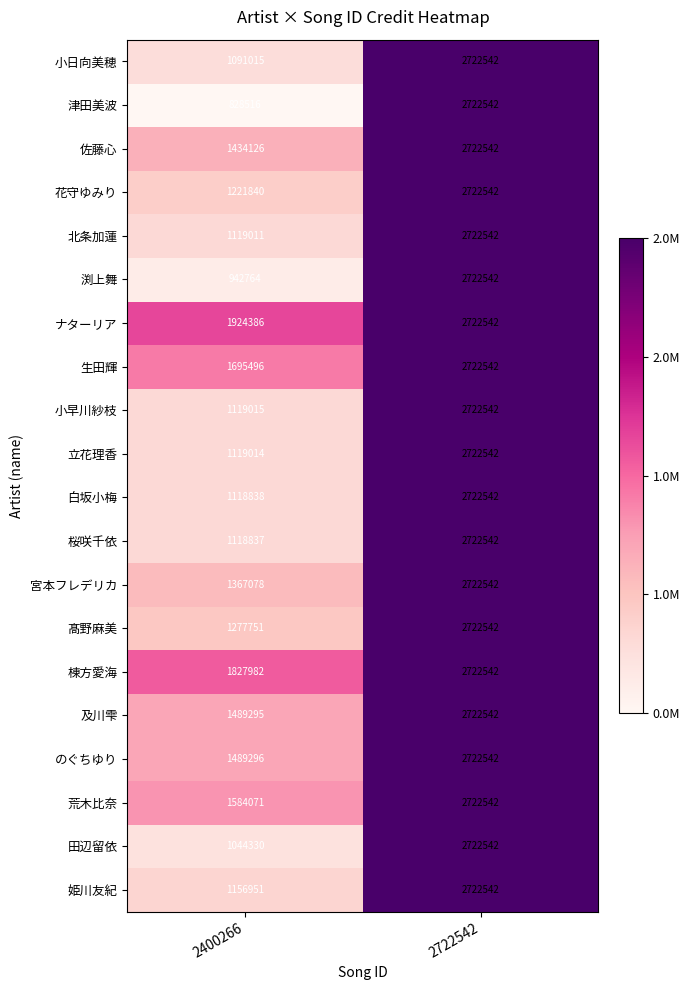

What is the maximum value shown in the chart?

2722542